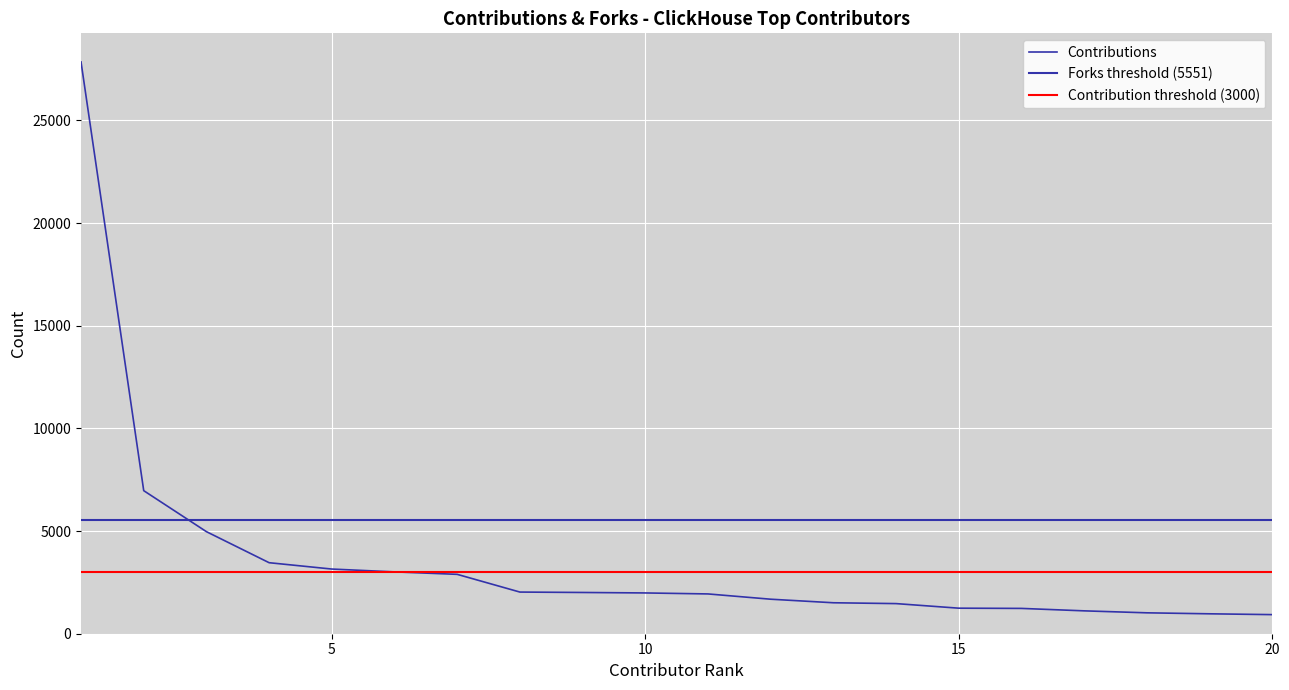

What is the sum of all values?

71429